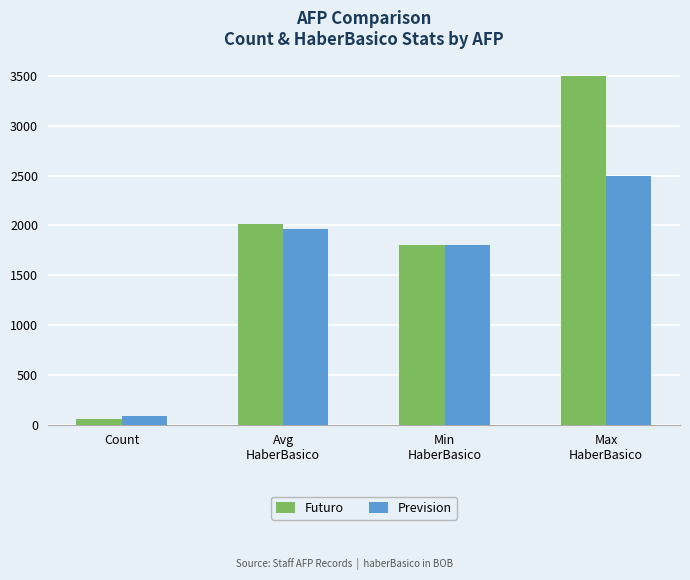

Count the number of categories in the chart.

4